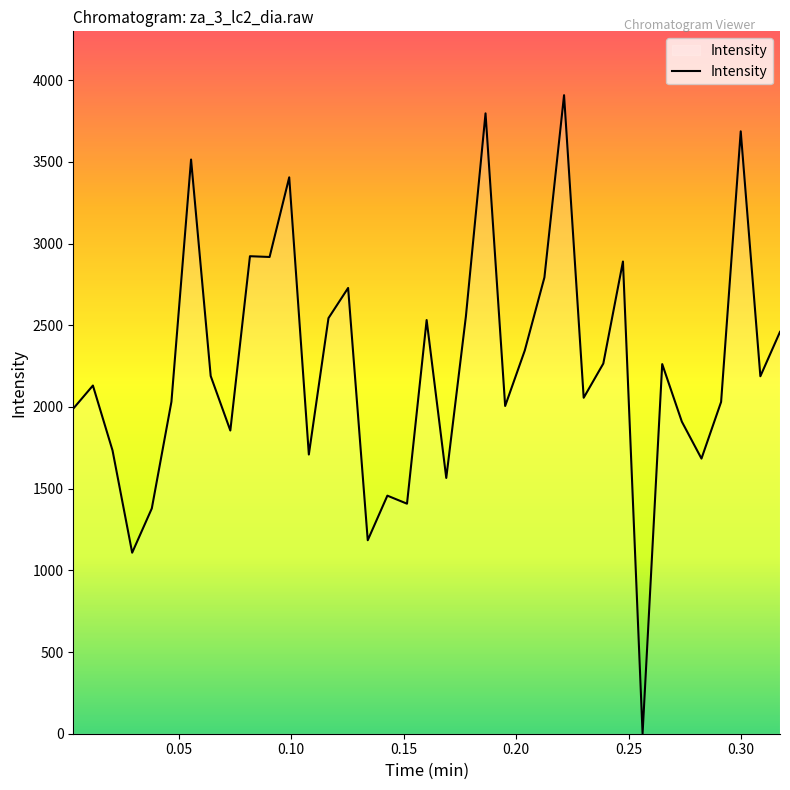

What is the difference between the maximum and minimum values?

3908.2